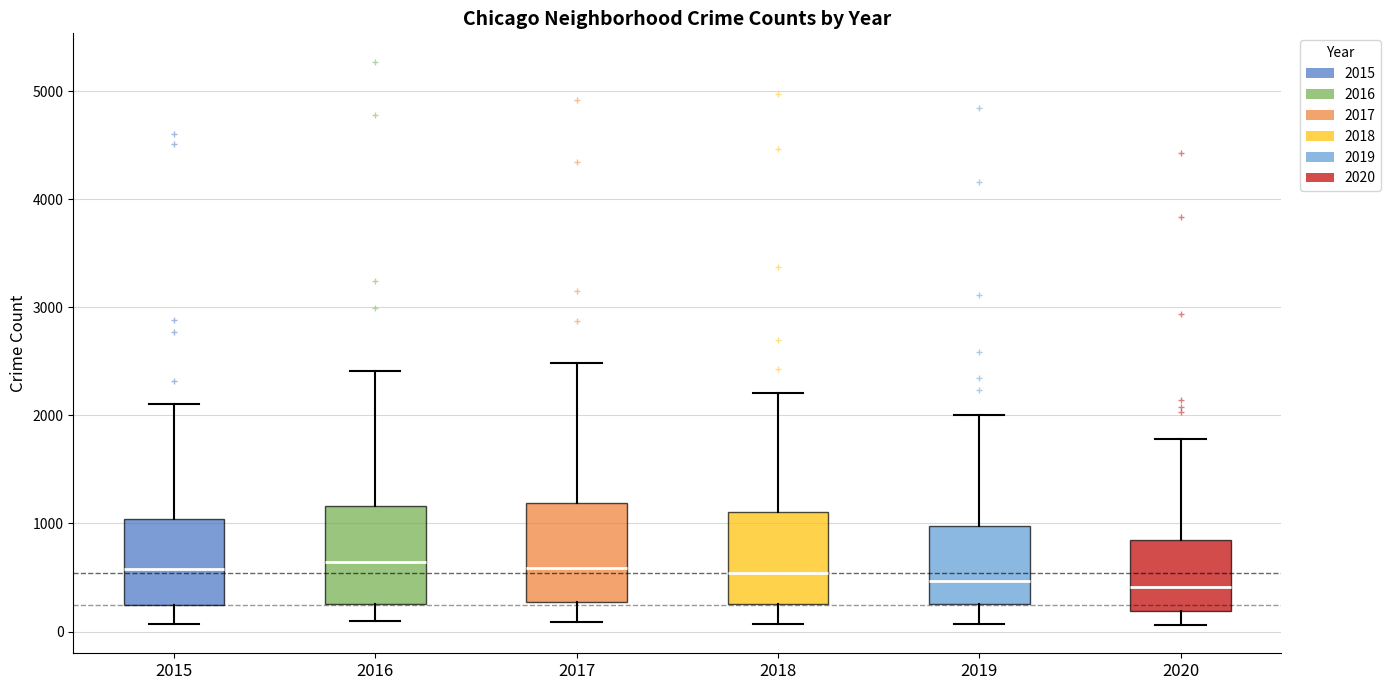

Reading left to right, transcribe this box plot: for each box, give where its median line is, the range the box spans, and where its two whiskers end, as read against the y-axis. The values are not printed on the chart, so give them approximately, as read against the axis.

2015: median 600, box 300 to 1000, whiskers 100 to 2100
2016: median 600, box 300 to 1200, whiskers 100 to 2400
2017: median 600, box 300 to 1200, whiskers 100 to 2500
2018: median 500, box 300 to 1100, whiskers 100 to 2200
2019: median 500, box 300 to 1000, whiskers 100 to 2000
2020: median 400, box 200 to 800, whiskers 100 to 1800